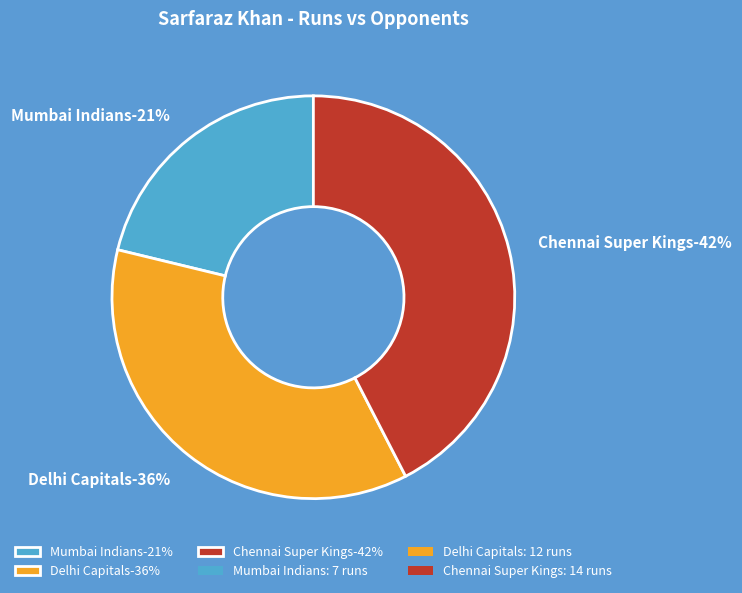

Which category has the smallest portion of the pie?

Mumbai Indians